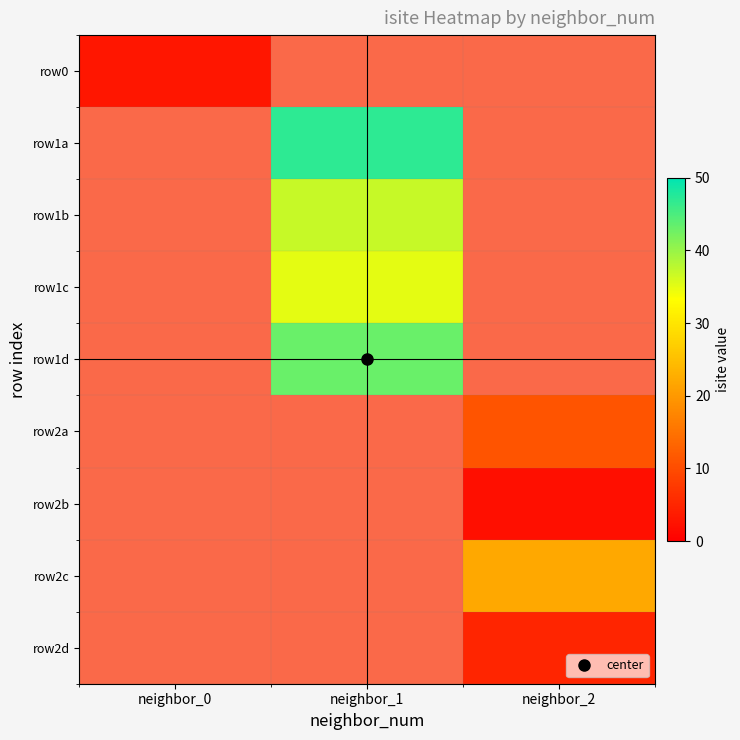

True or false: row0 has a value of 4.7 at neighbor_0.

False